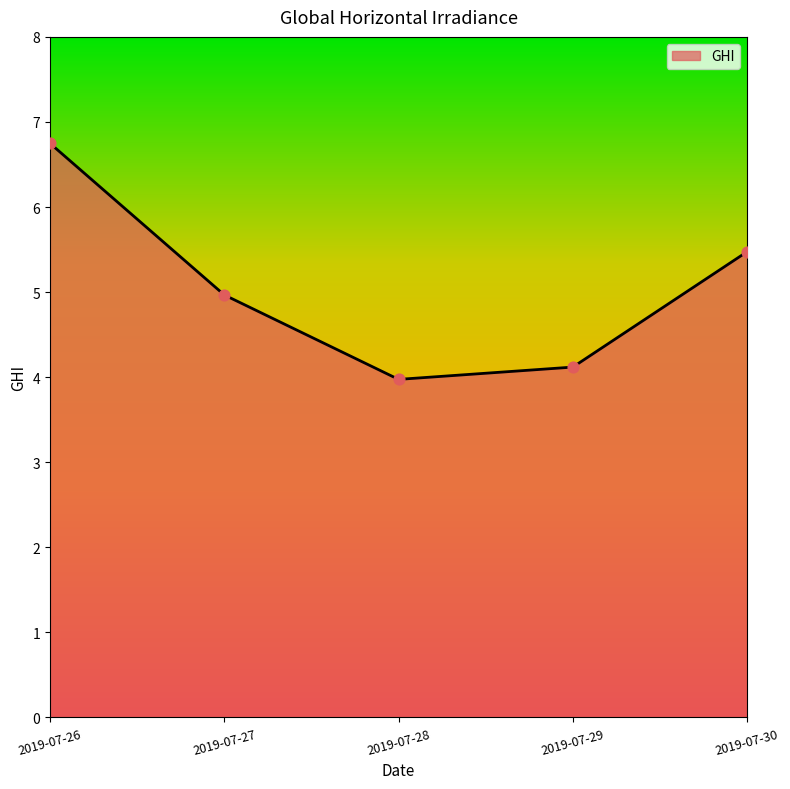

Between 2019-07-30 and 2019-07-27, which is larger?

2019-07-30